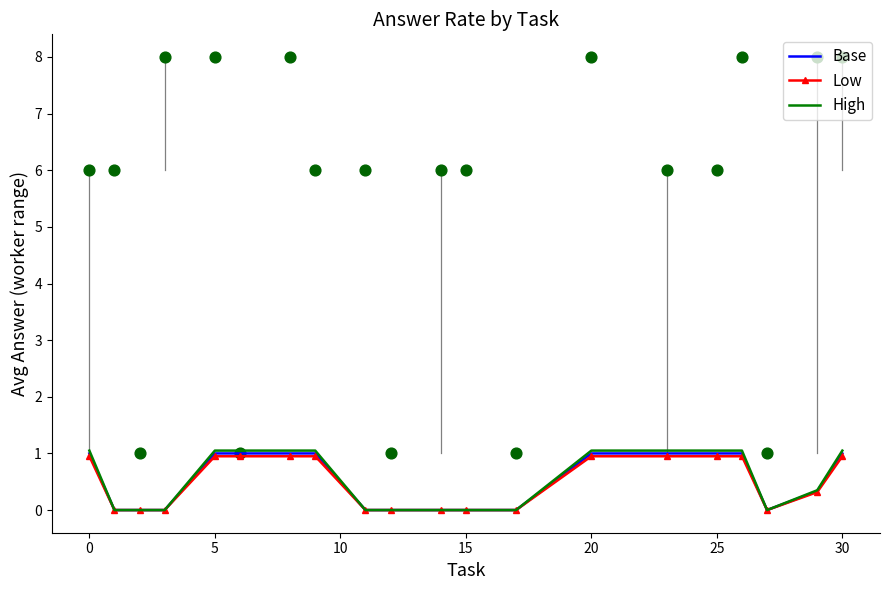

Which series has the widest spread of Y values?

High